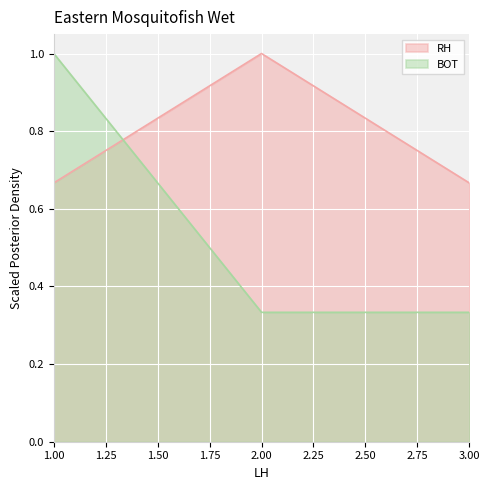

How many distinct data groups are displayed?

2